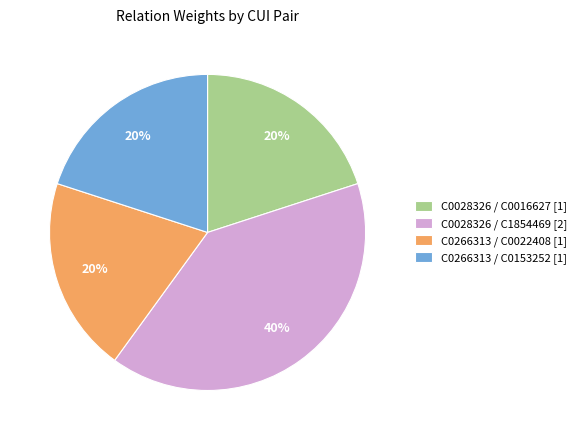

True or false: C0028326 / C1854469 accounts for 27% of the total.

False